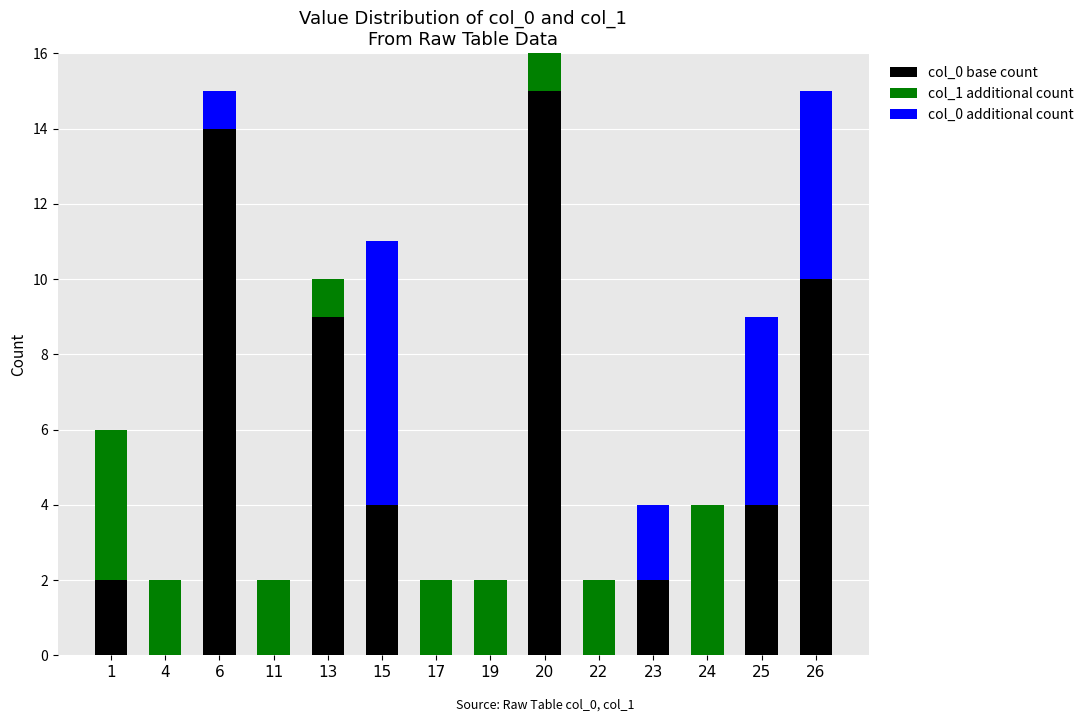

At which category is the sum across all series the highest?

20